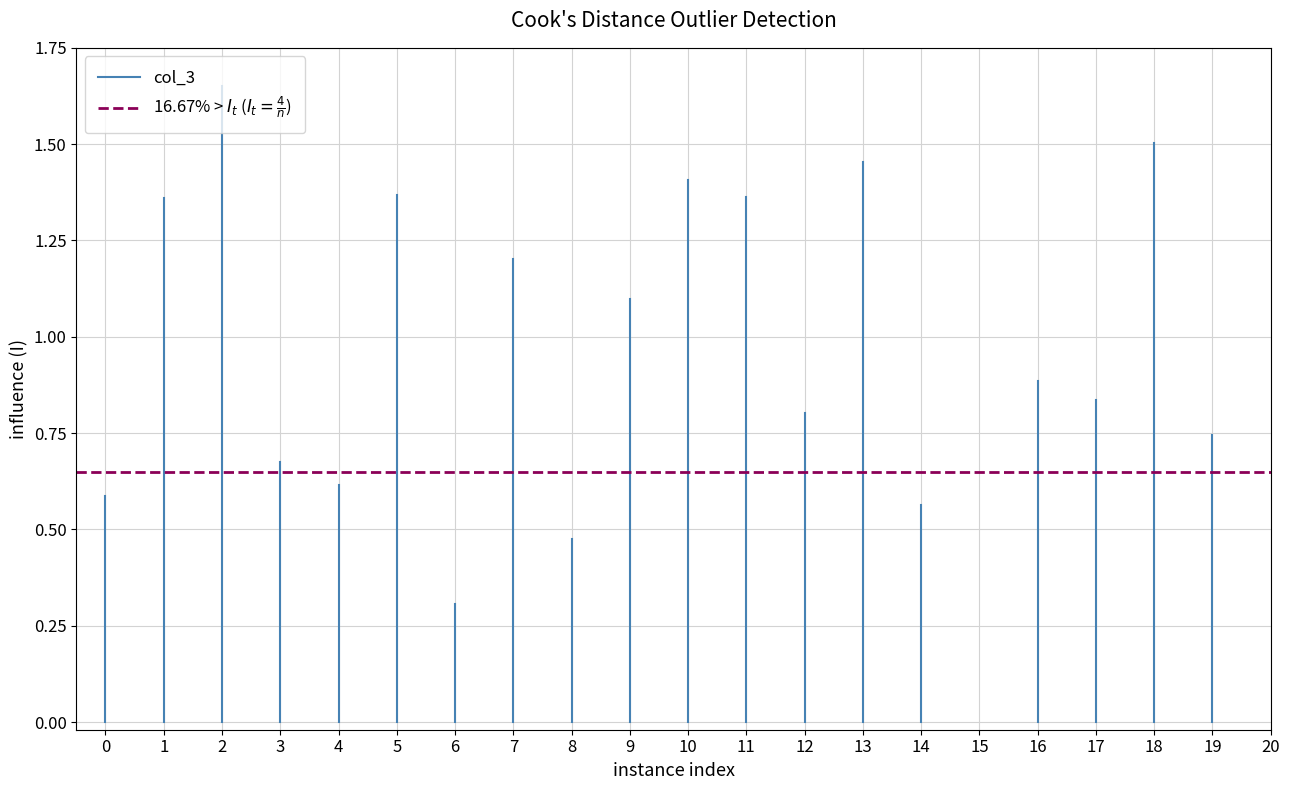

What are all the series names shown in the legend?

col_3, 16.67% > $I_t$ ($I_t = \frac{4}{n}$)